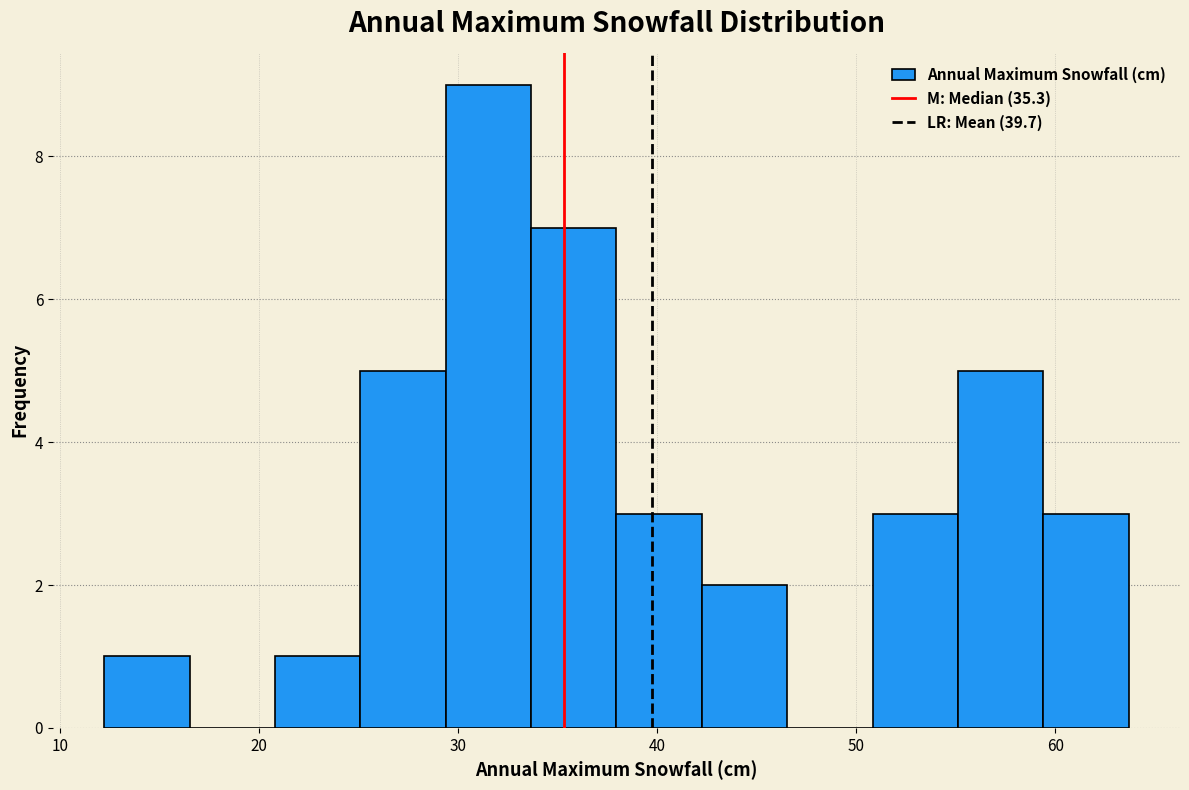

Over which range of the x-axis is the bar tallest?

29 to 34